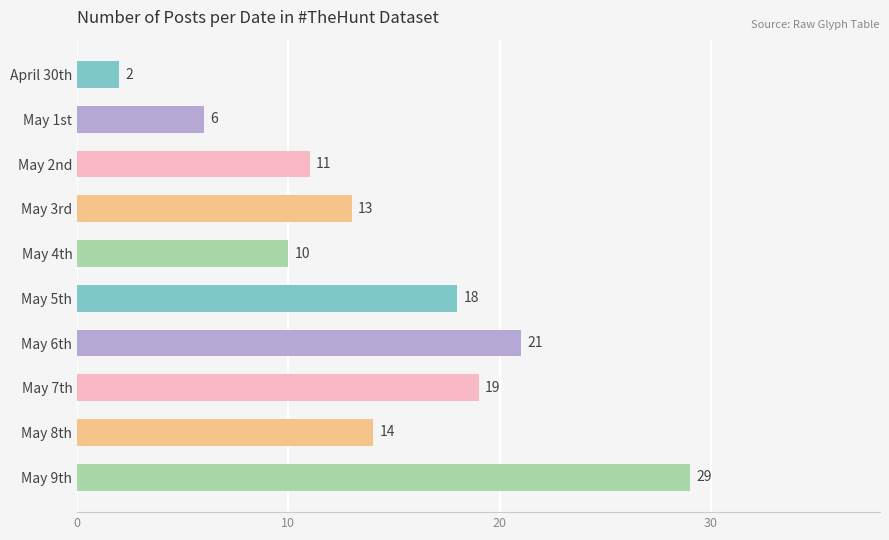

Approximately how many times larger is the value at May 7th compared to May 8th?

1.4